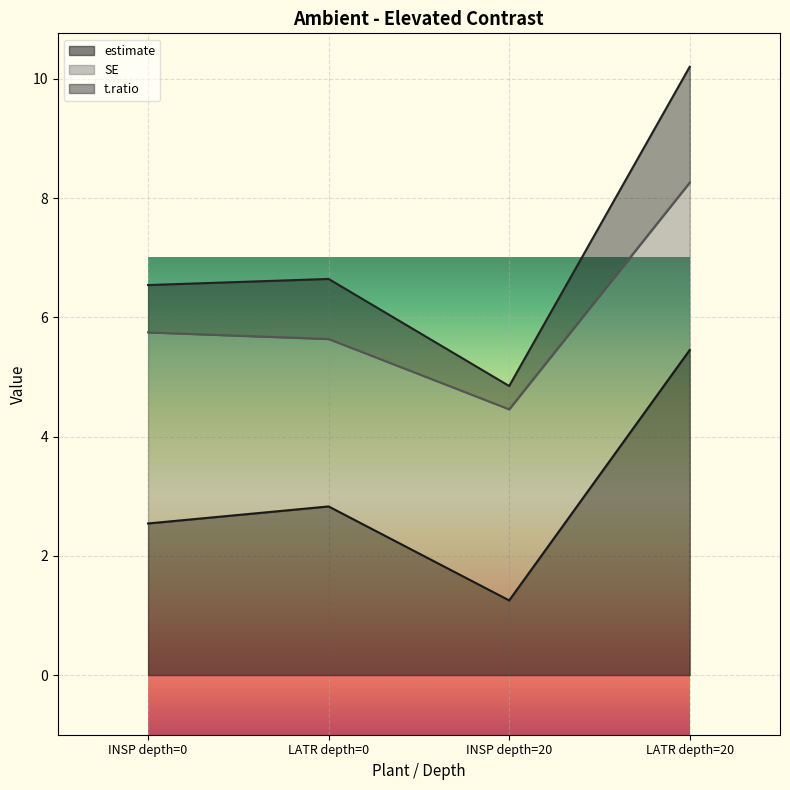

What is the label of the 3rd point from the right?

LATR depth=0